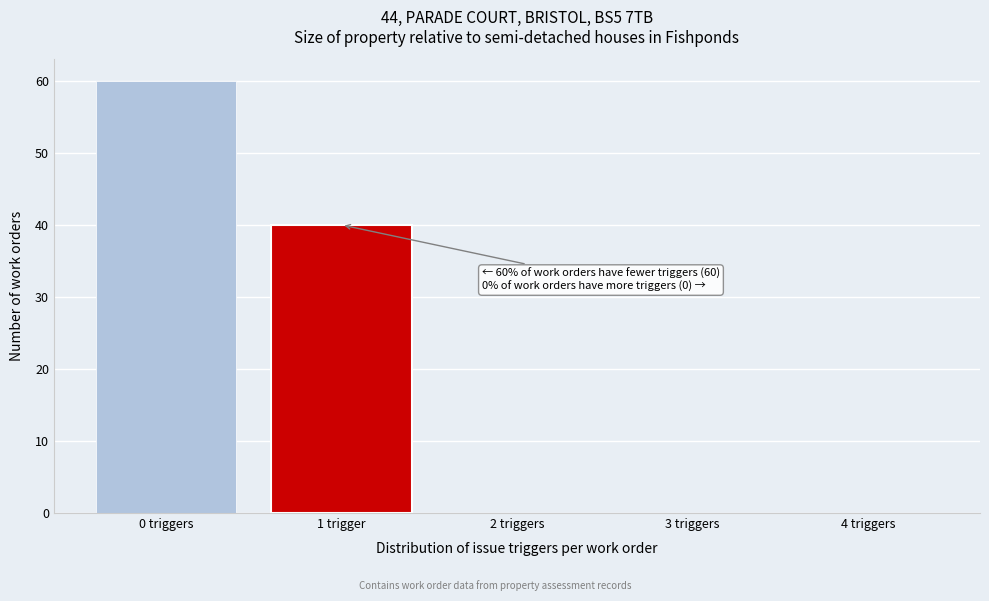

Reading right to left, extract all data points from this chart.

4 triggers=0	3 triggers=0	2 triggers=0	1 trigger=40	0 triggers=60